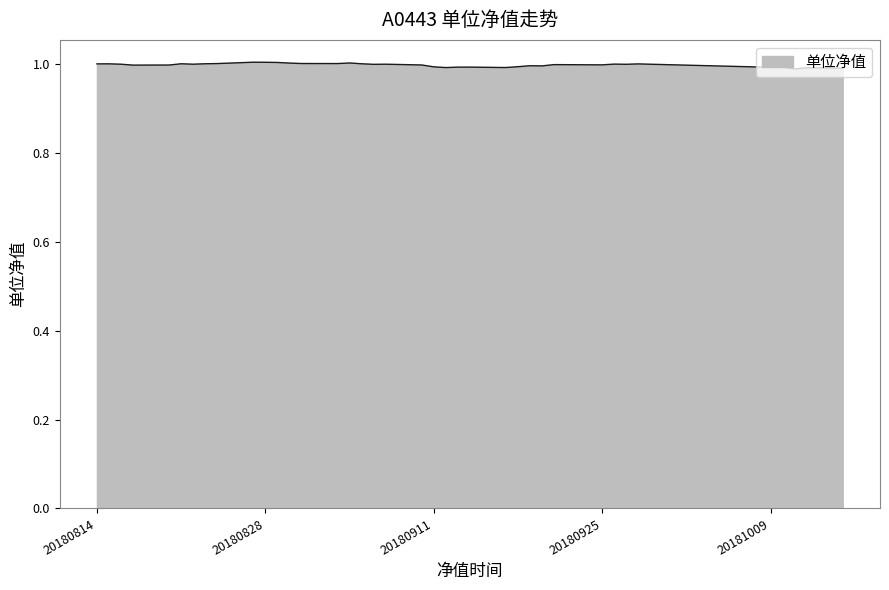

At which category does the data reach its first local valley?

20180817